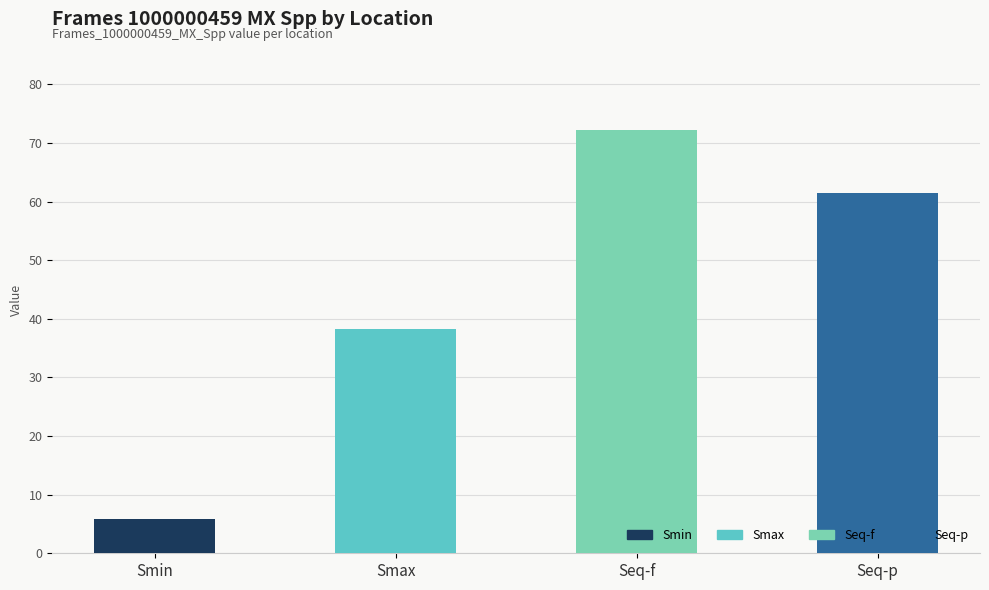

At which label does the data first exceed 61?

Seq-f